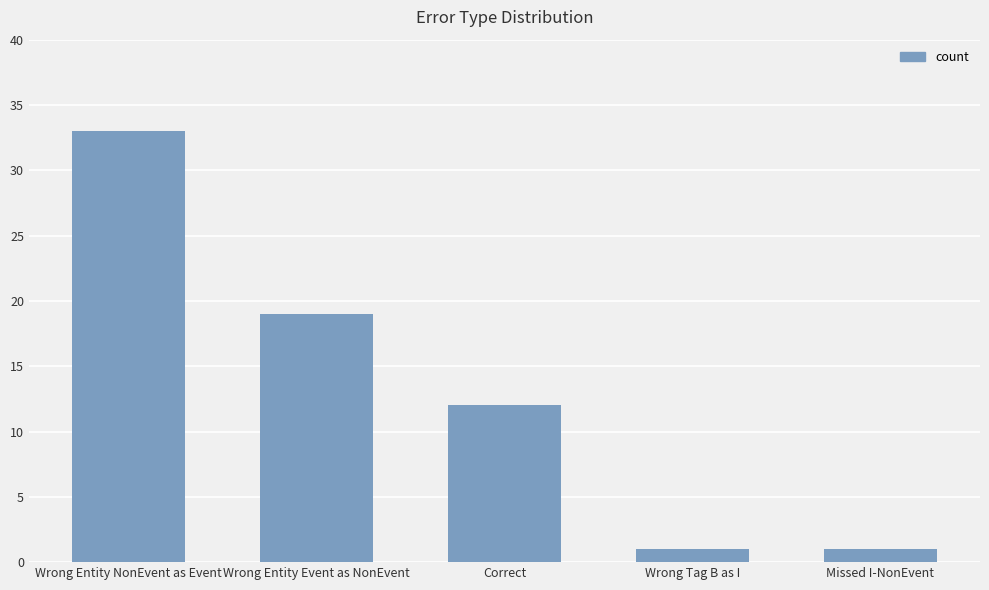

What is the difference between the maximum and second lowest values?

32